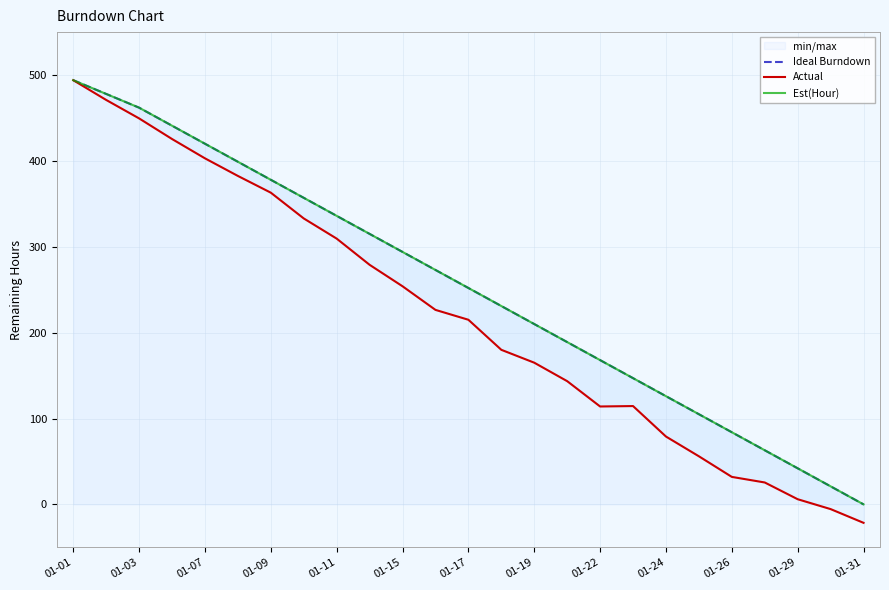

What is the average value of the Est(Hour) series?

251.4